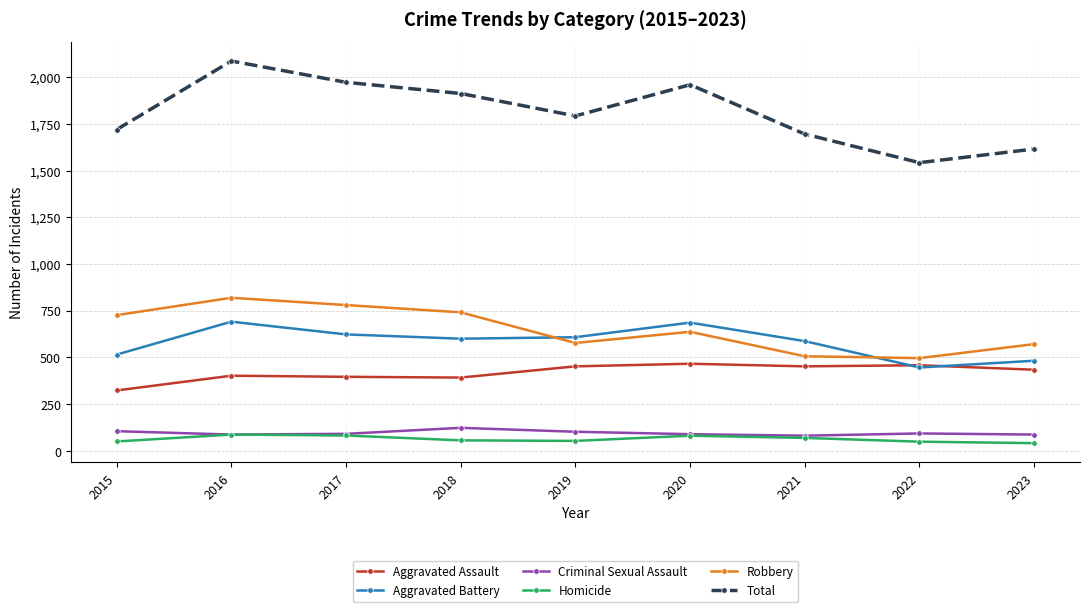

How many lines are shown in the chart?

6